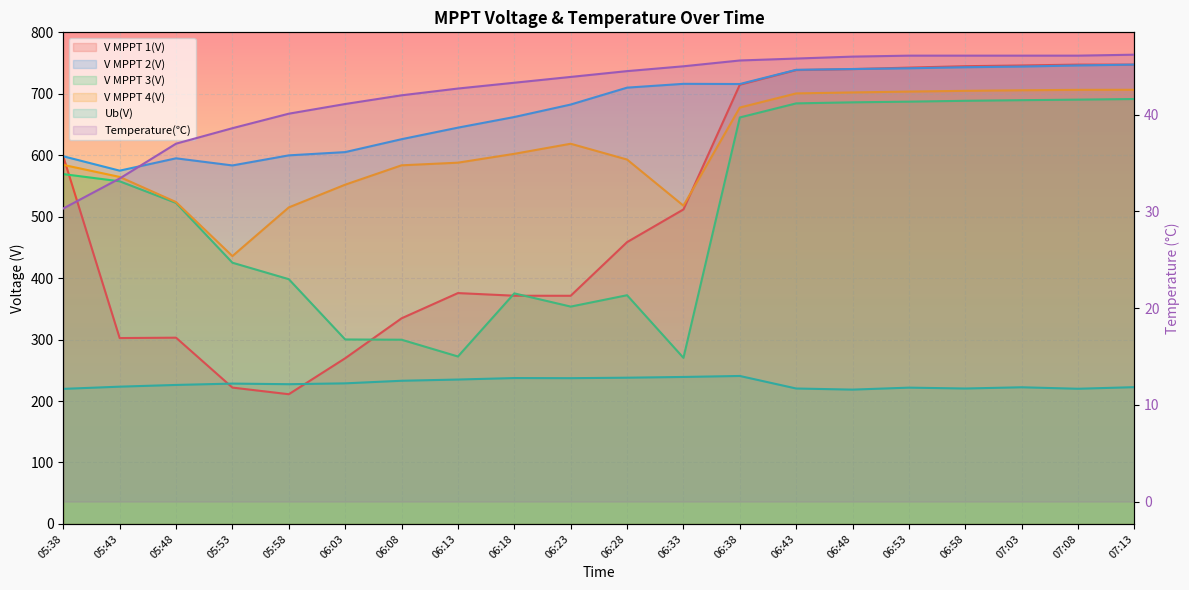

List the labels in order of V MPPT 3(V) value, smallest first.

06:33, 06:13, 06:08, 06:03, 06:23, 06:28, 06:18, 05:58, 05:53, 05:48, 05:43, 05:38, 06:38, 06:43, 06:48, 06:53, 06:58, 07:03, 07:08, 07:13